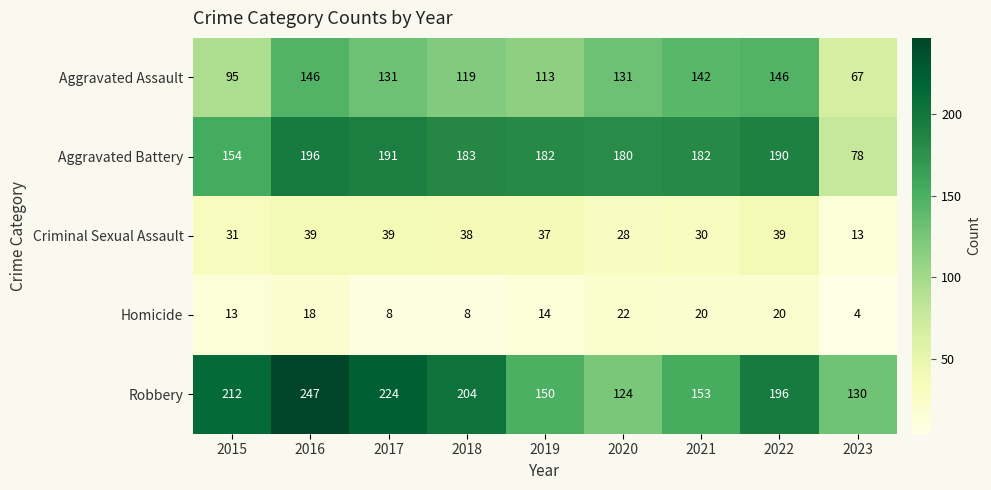

How many data points does each series have?

9